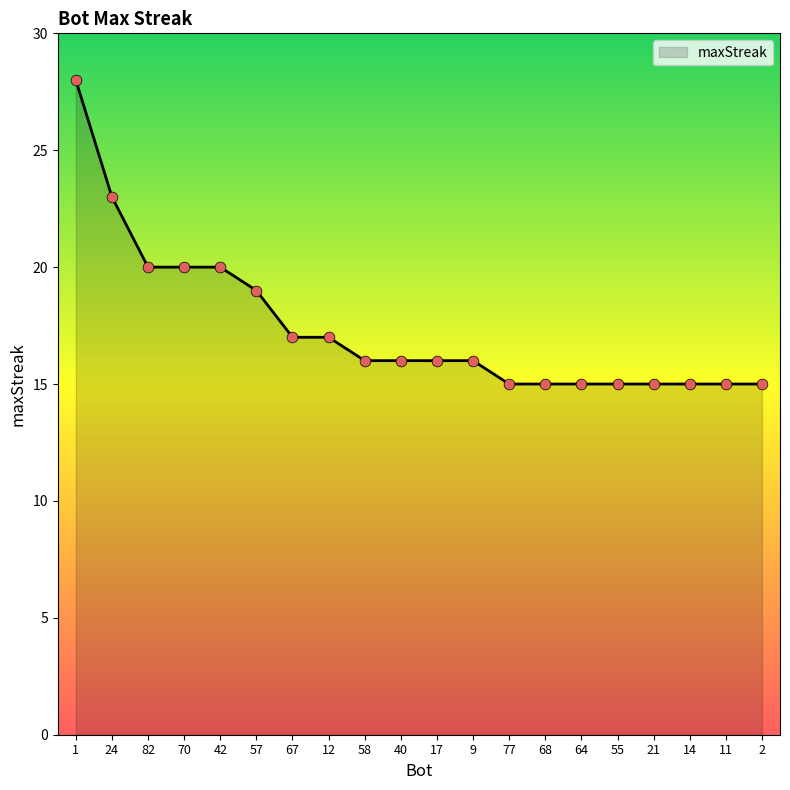

Approximately how many times larger is the value at 82 compared to 11?

1.3